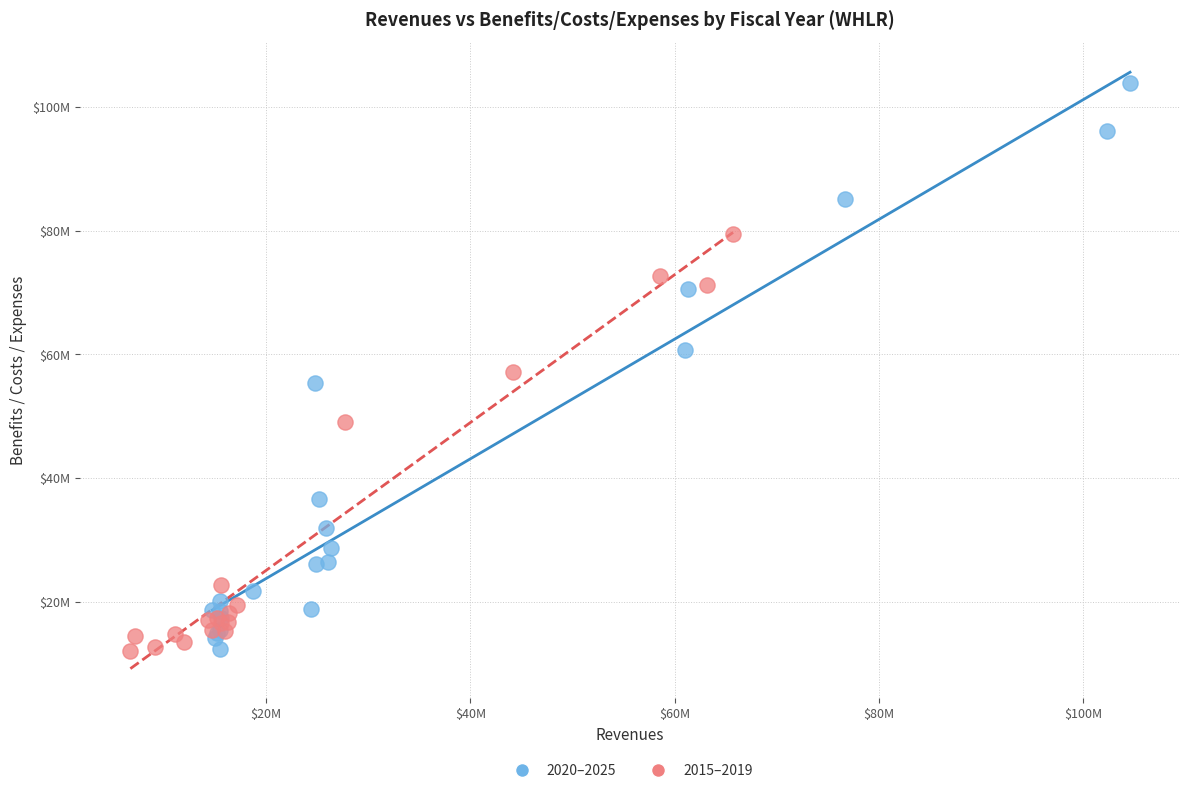

Which series has the widest spread of Y values?

2020–2025